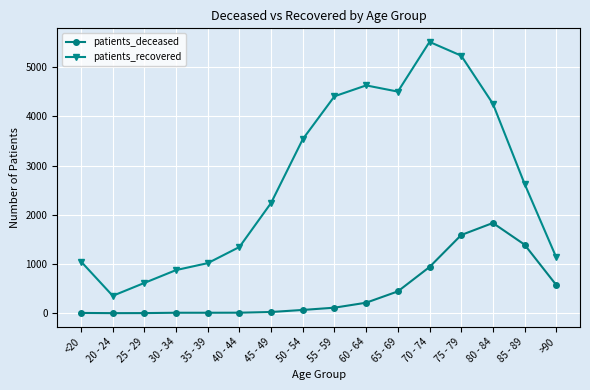

In patients_recovered, how many points are higher than both neighbors (excluding endpoints)?

2